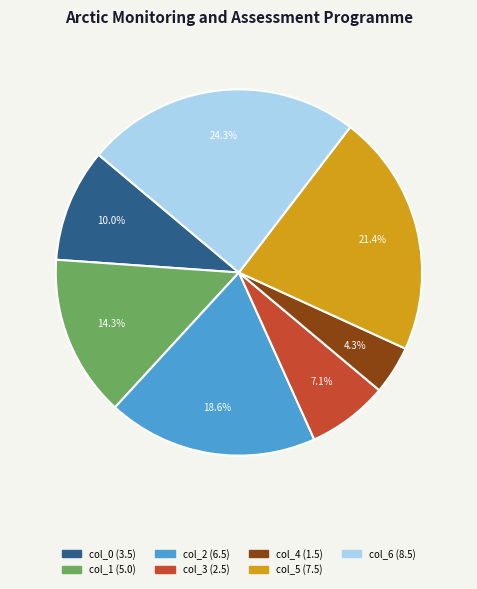

Is there any slice that represents more than half of the pie?

No